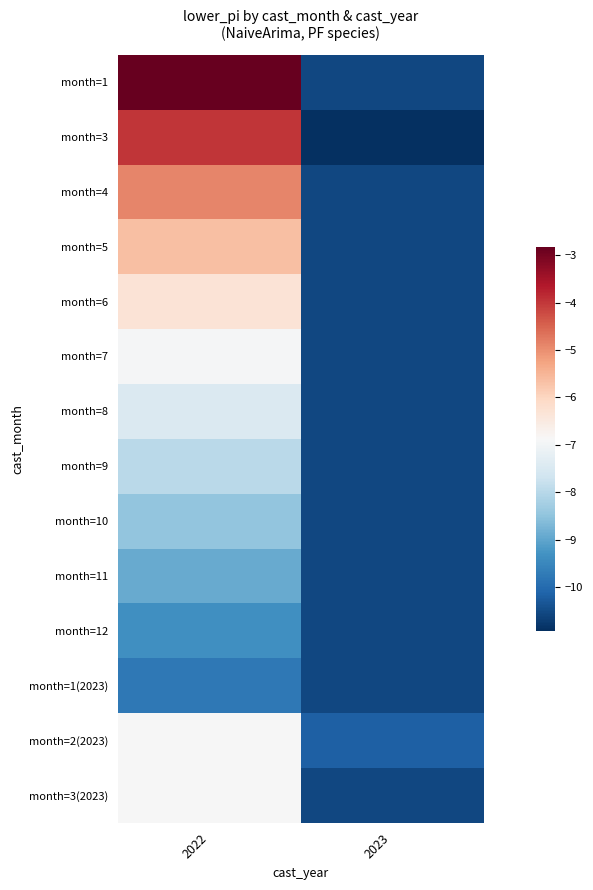

Which has a higher value, 2022 or 2023?

2022